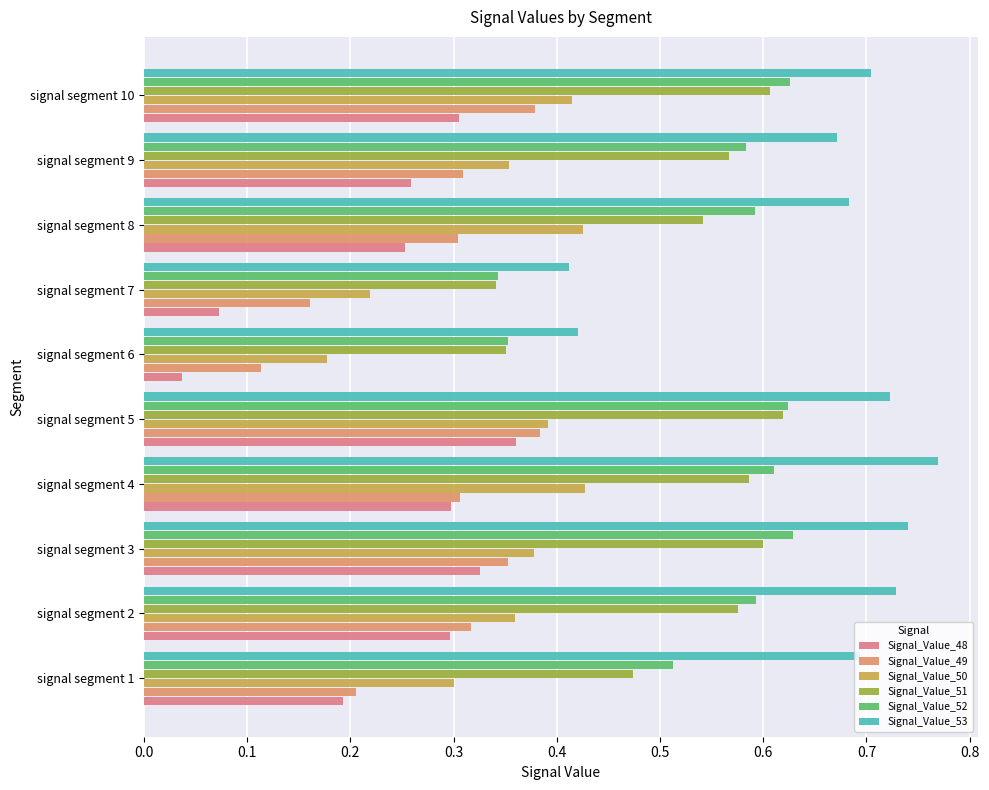

At how many categories does at least one series exceed 0?

10